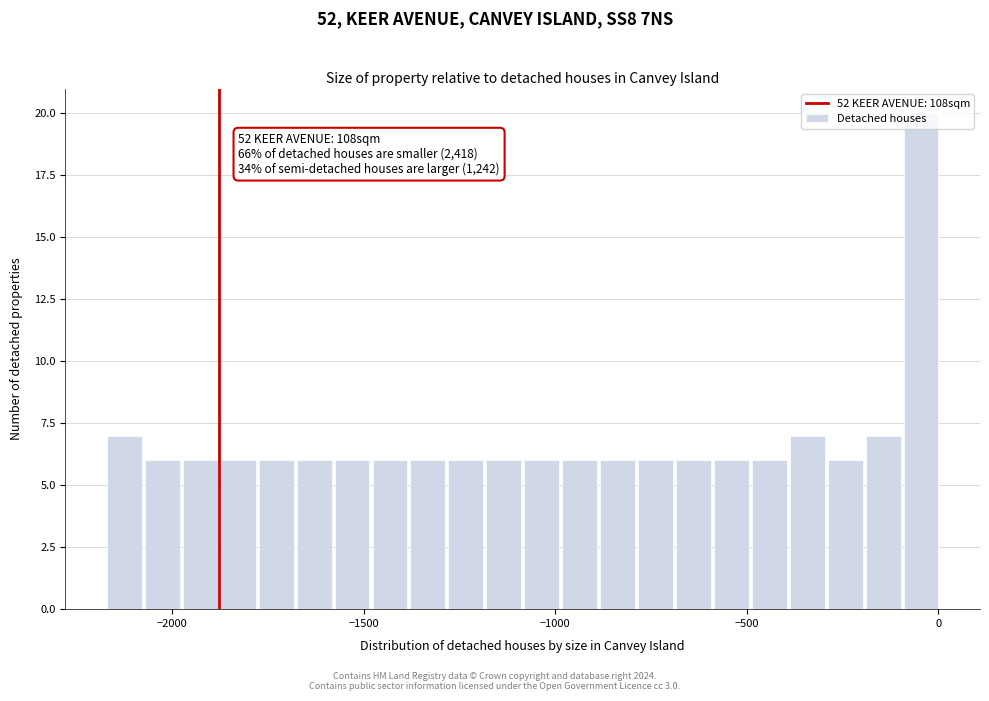

Read against the x-axis, roughly where is the centre of the tallest bar?

-50